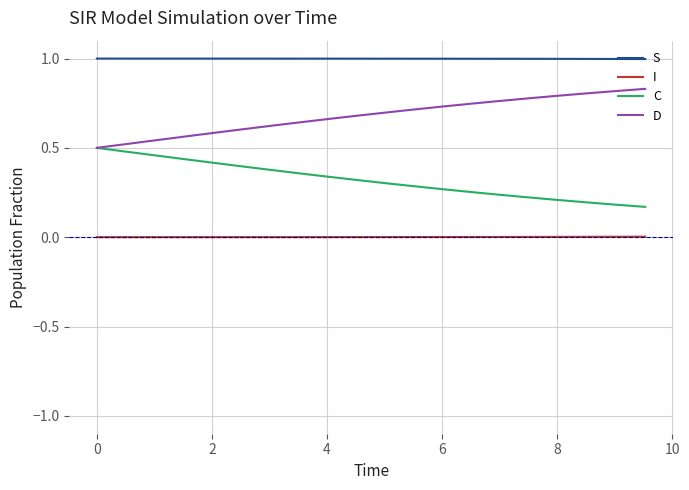

What is the greatest value displayed?

1.0